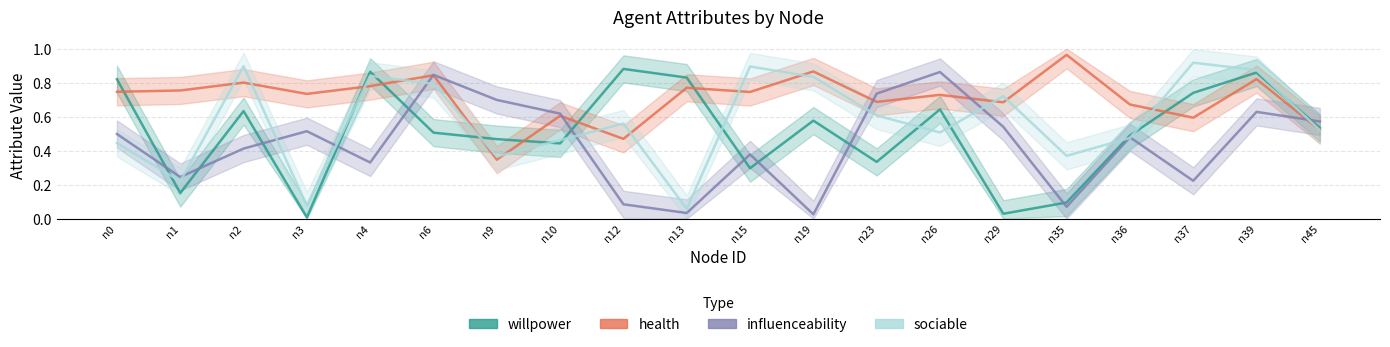

At n3, list the series in order from smallest to largest.

willpower, sociable, influenceability, health